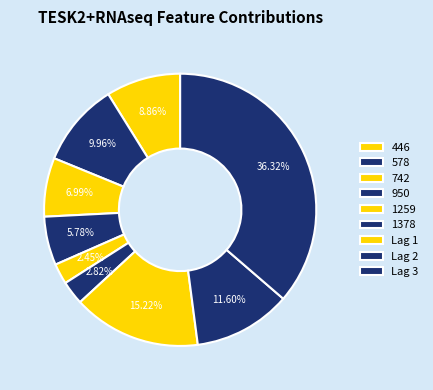

How many slices are in this pie chart?

9